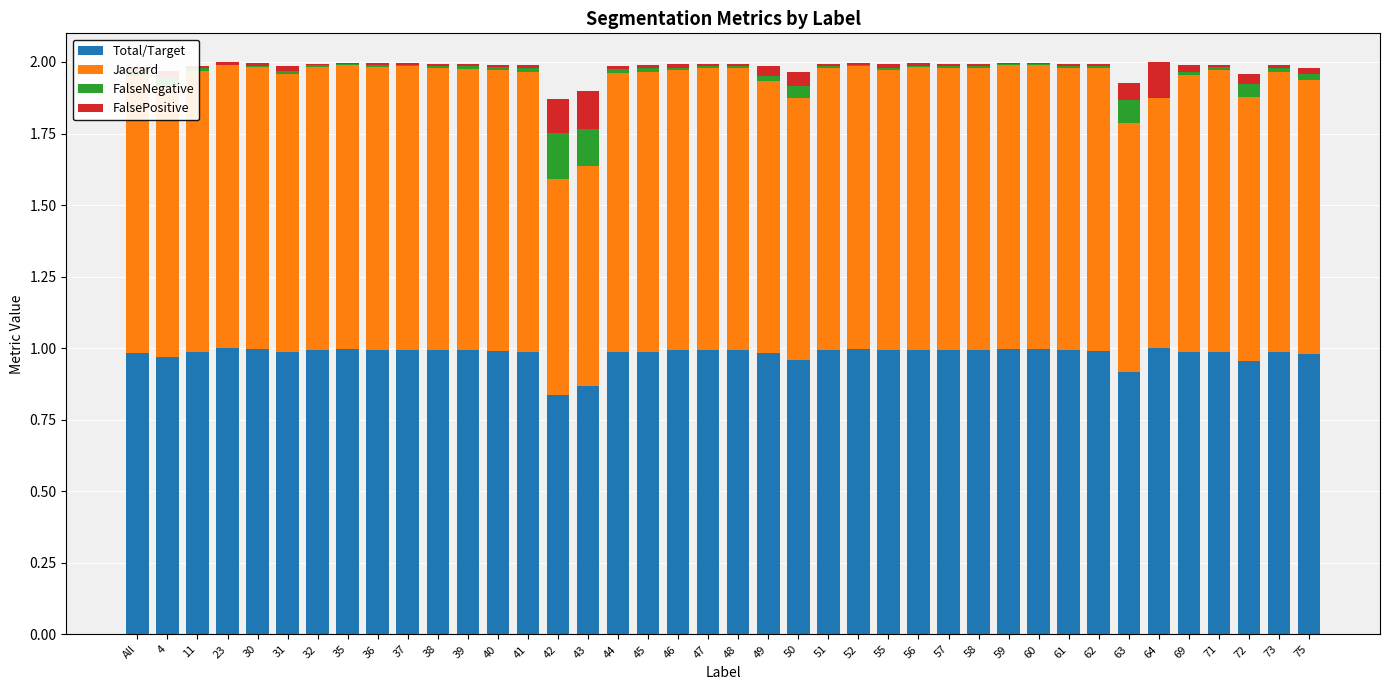

True or false: Total/Target has a value of 0.3 at 37.

False